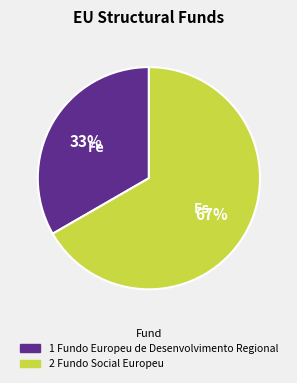

Which has a higher value, 1 Fundo Europeu de Desenvolvimento Regional or 2 Fundo Social Europeu?

2 Fundo Social Europeu